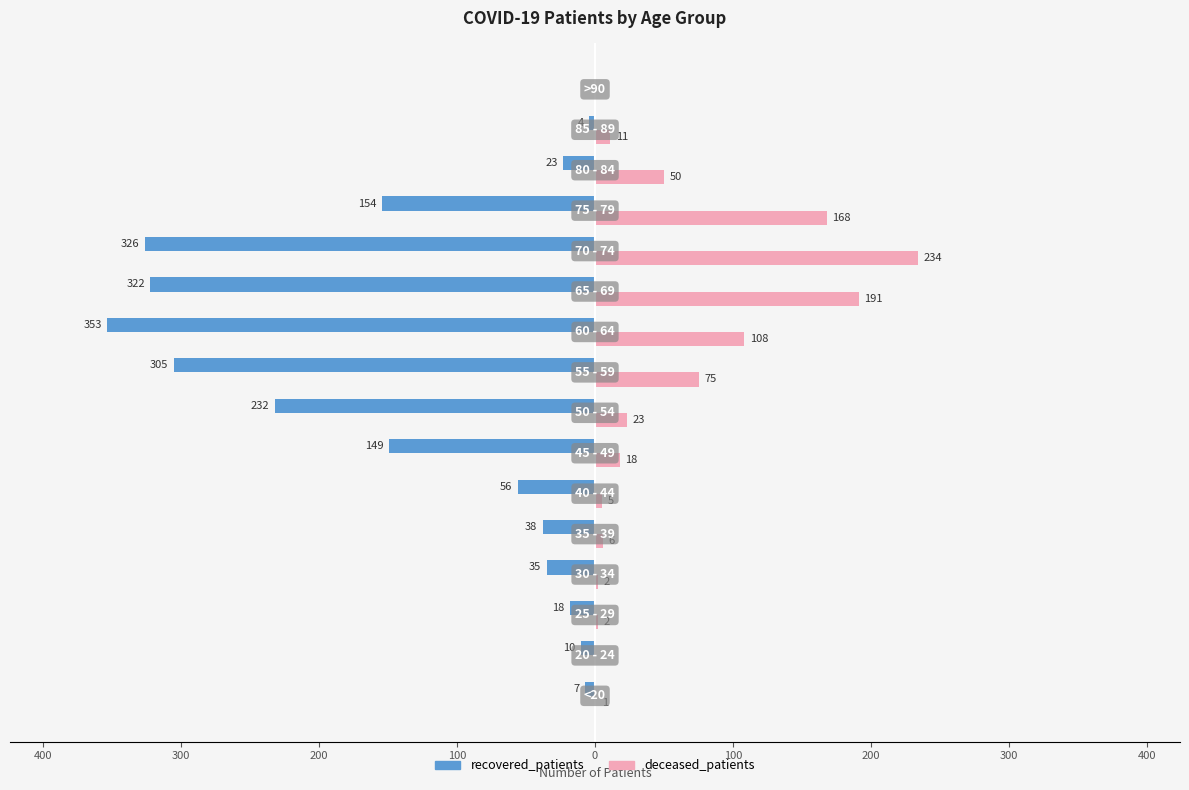

Reading right to left, extract all data points from this chart.

recovered_patients: 0	-4	-23	-154	-326	-322	-353	-305	-232	-149	-56	-38	-35	-18	-10	-7
deceased_patients: 0	11	50	168	234	191	108	75	23	18	5	6	2	2	0	1